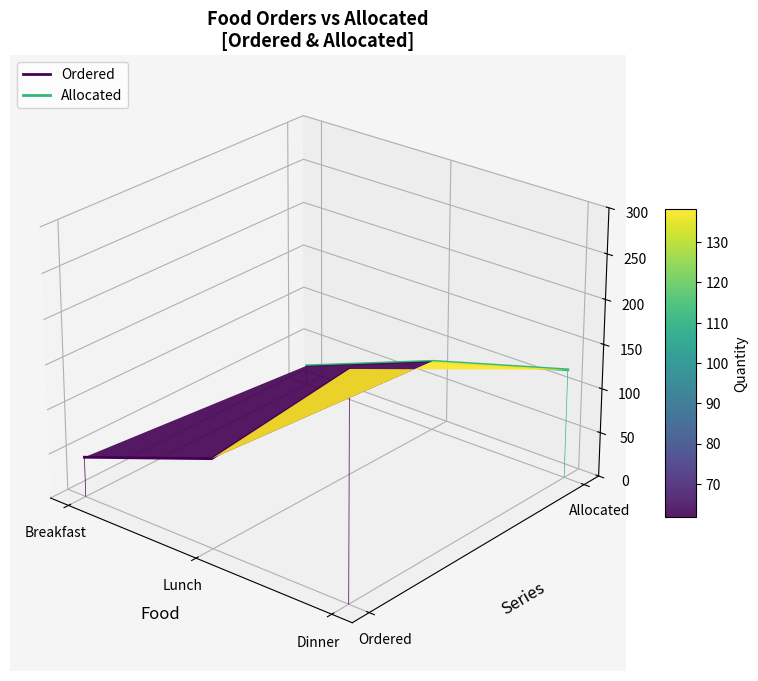

Rank the series at Breakfast from lowest to highest value.

Ordered, Allocated